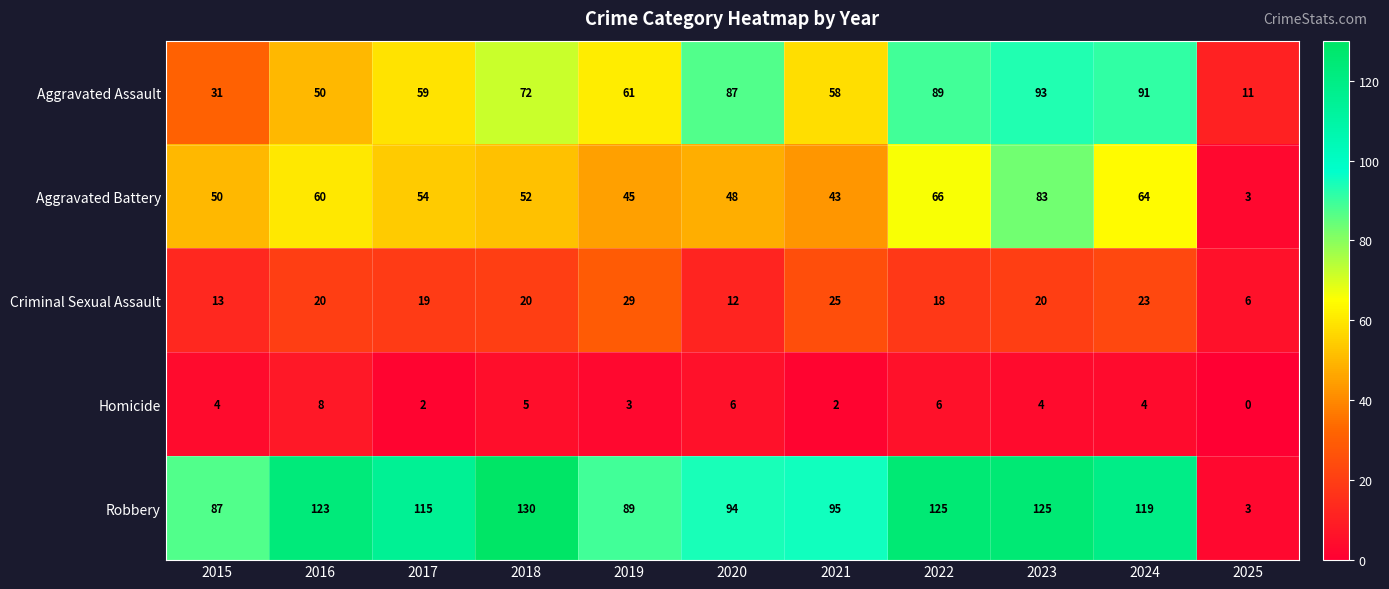

What is the difference between the highest and lowest values at 2016?

115